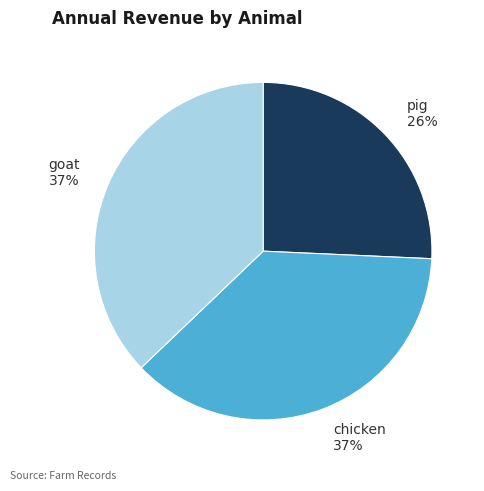

What is the ratio of the value at pig to the value at goat?

0.7